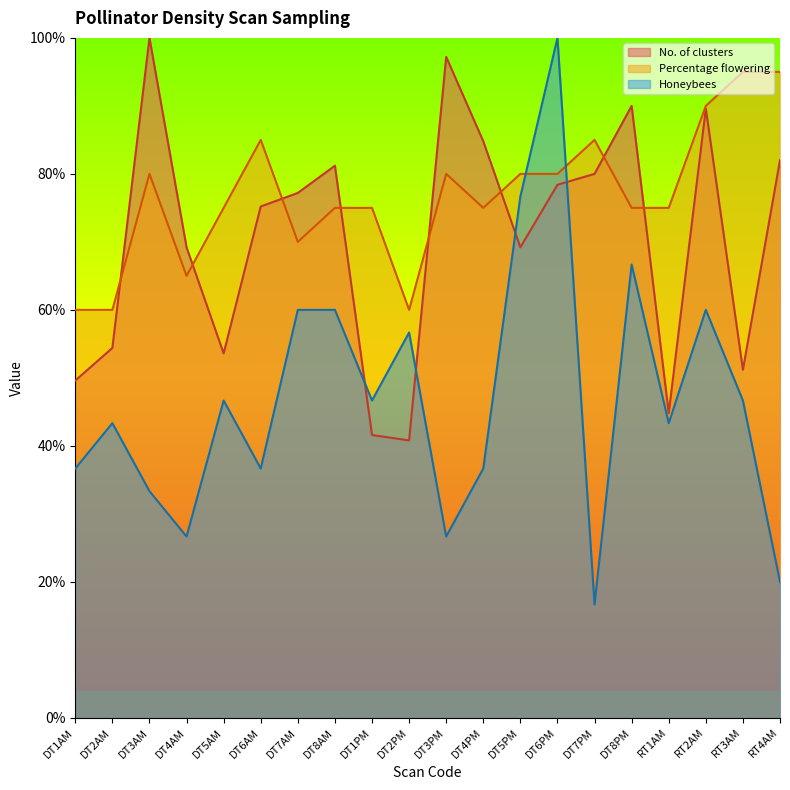

Where is No. of clusters nearest to the value 70?

DT4AM